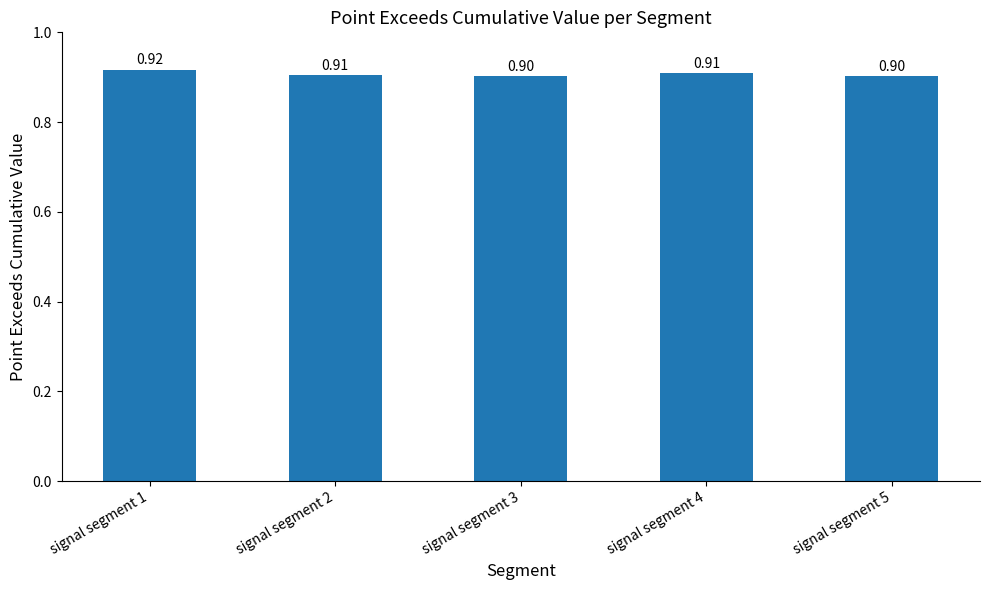

What is the value of the 3rd bar from the left?

0.9